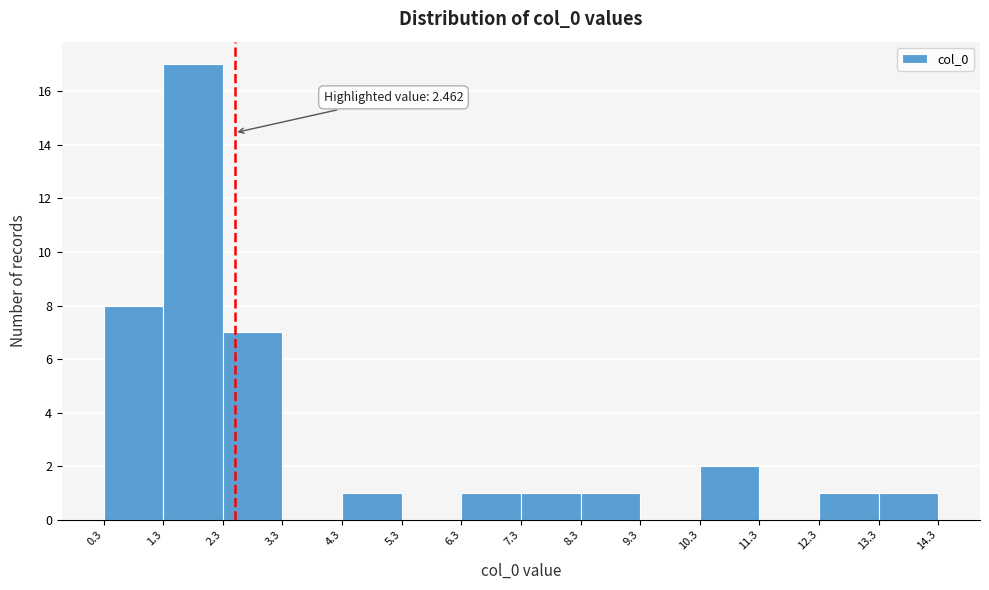

Over which range of the x-axis is the bar tallest?

1.3 to 2.3